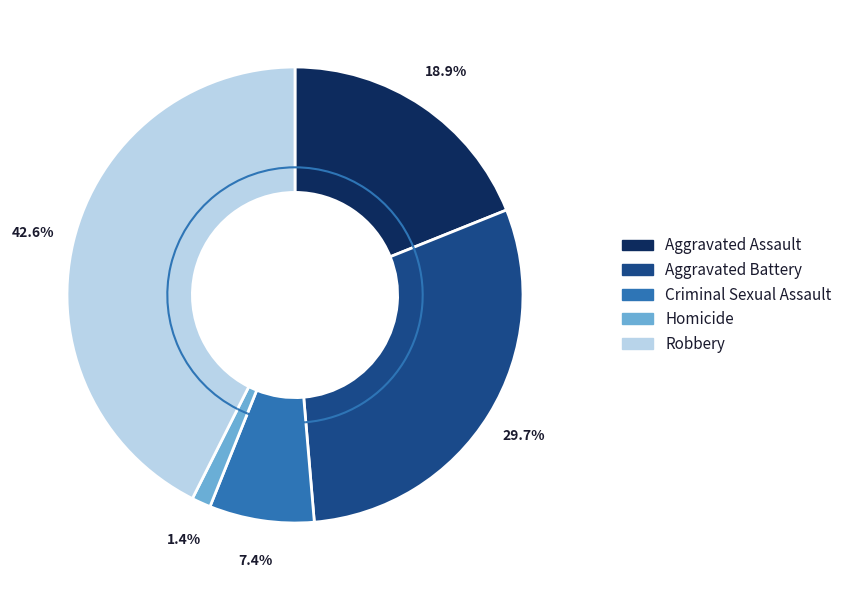

What percentage do Criminal Sexual Assault and Homicide together represent?

8.8%